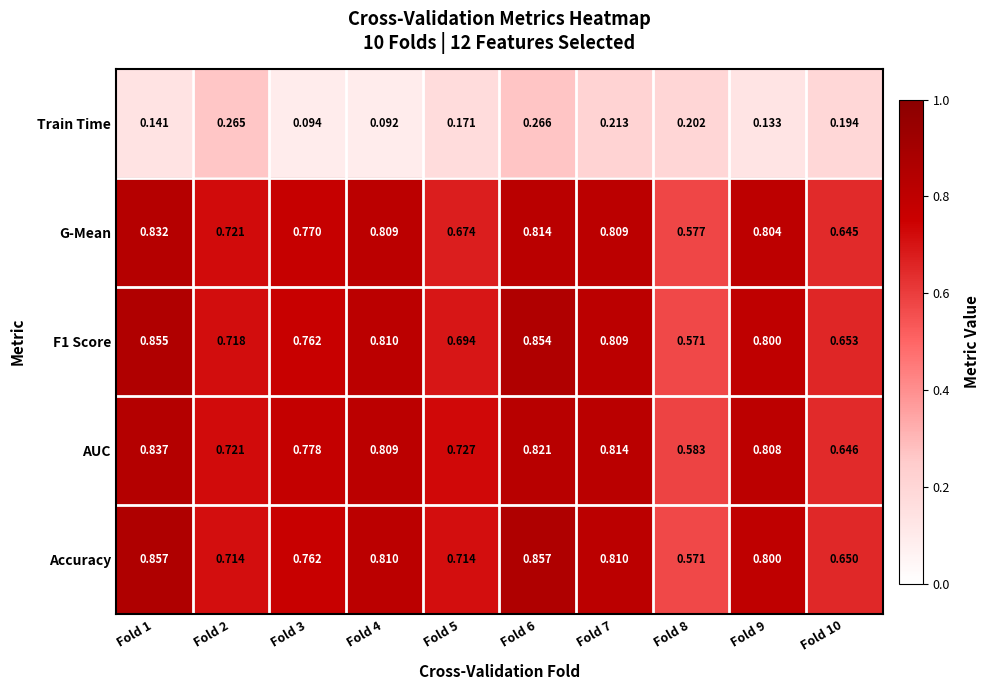

At which category is the sum across all series the highest?

Fold 6